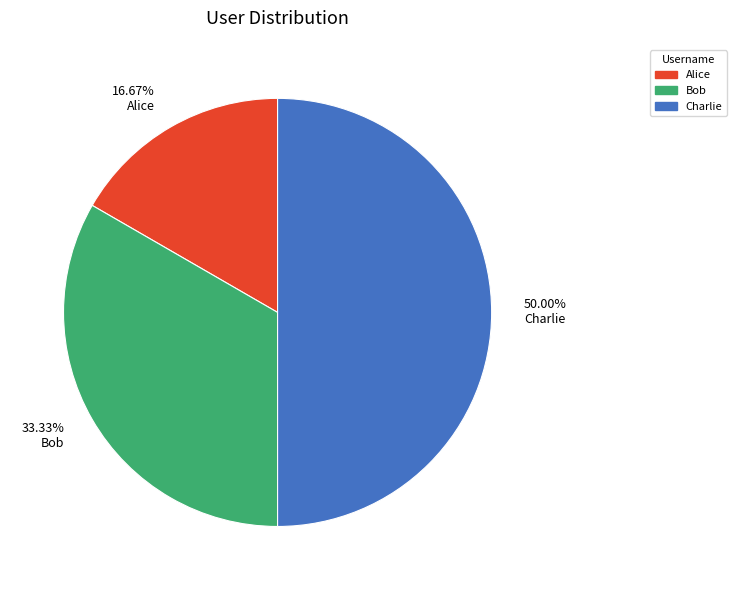

To the nearest percent, what is the combined percentage of Alice and Charlie?

67%